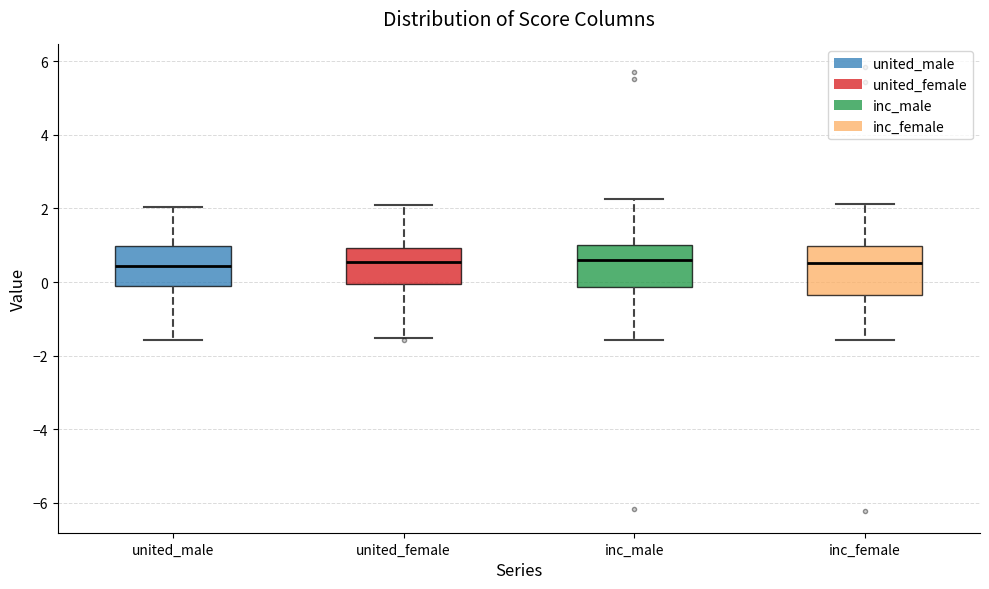

Reading left to right, read every box against the y-axis: the position of its median line, the range the box covers, and the ends of its whiskers. The values are not printed on the chart, so give them approximately, as read against the axis.

united_male: median 0.4, box -0.2 to 1.0, whiskers -1.6 to 2.0
united_female: median 0.6, box 0.0 to 1.0, whiskers -1.6 to 2.0
inc_male: median 0.6, box -0.2 to 1.0, whiskers -1.6 to 2.2
inc_female: median 0.6, box -0.4 to 1.0, whiskers -1.6 to 2.2